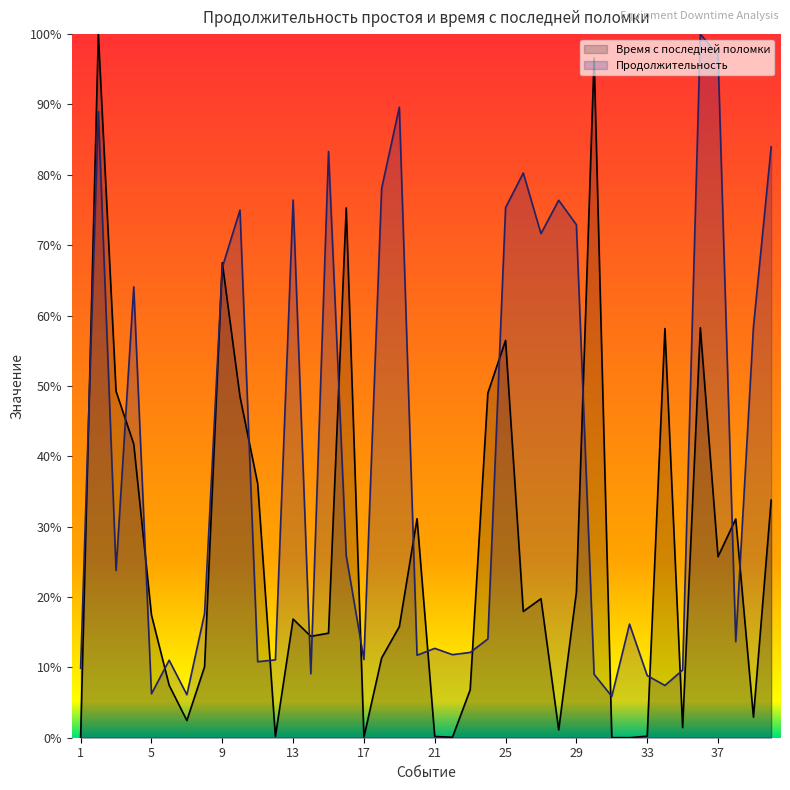

Reading right to left, what are all the values shown in this chart?

Время с последней поломки: 40=0.3	39=0.0	38=0.3	37=0.3	36=0.6	35=0.0	34=0.6	33=0.0	32=0.0	31=0.0	30=1.0	29=0.2	28=0.0	27=0.2	26=0.2	25=0.6	24=0.5	23=0.1	22=0.0	21=0.0	20=0.3	19=0.2	18=0.1	17=0.0	16=0.8	15=0.1	14=0.1	13=0.2	12=0.0	11=0.4	10=0.5	9=0.7	8=0.1	7=0.0	6=0.1	5=0.2	4=0.4	3=0.5	2=1.0	1=0.0
Продолжительность: 40=0.8	39=0.6	38=0.1	37=1.0	36=1.0	35=0.1	34=0.1	33=0.1	32=0.2	31=0.1	30=0.1	29=0.7	28=0.8	27=0.7	26=0.8	25=0.8	24=0.1	23=0.1	22=0.1	21=0.1	20=0.1	19=0.9	18=0.8	17=0.1	16=0.3	15=0.8	14=0.1	13=0.8	12=0.1	11=0.1	10=0.7	9=0.7	8=0.2	7=0.1	6=0.1	5=0.1	4=0.6	3=0.2	2=0.9	1=0.1